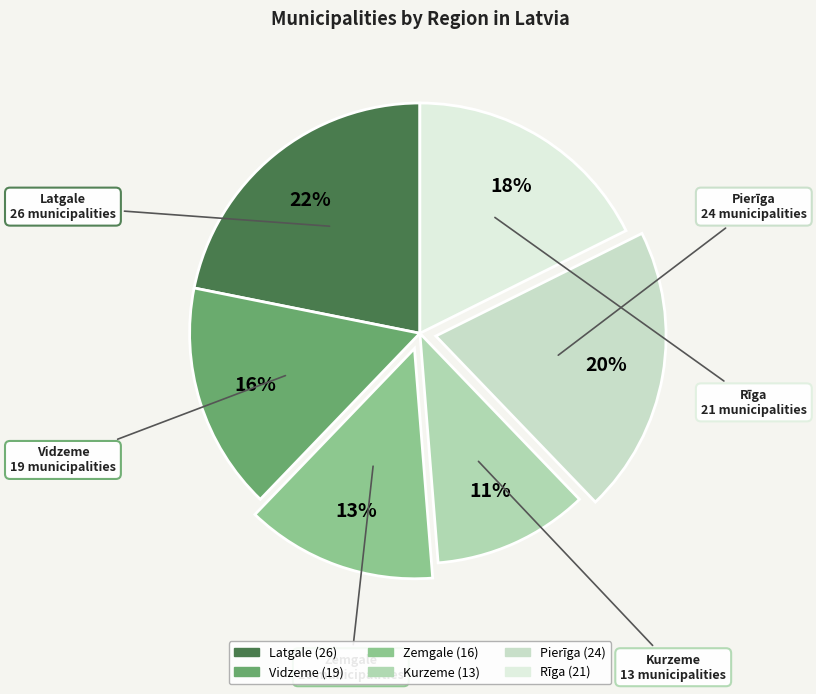

How many slices are in this pie chart?

6